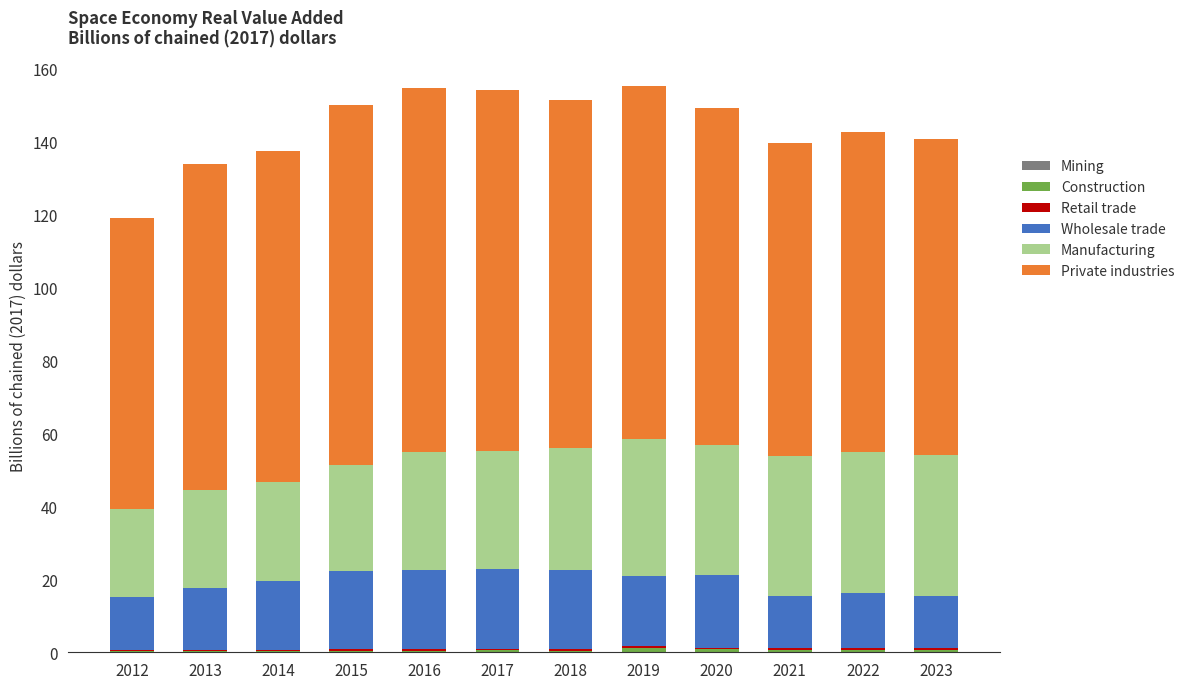

Are the bars grouped side by side (vs. stacked)?

No